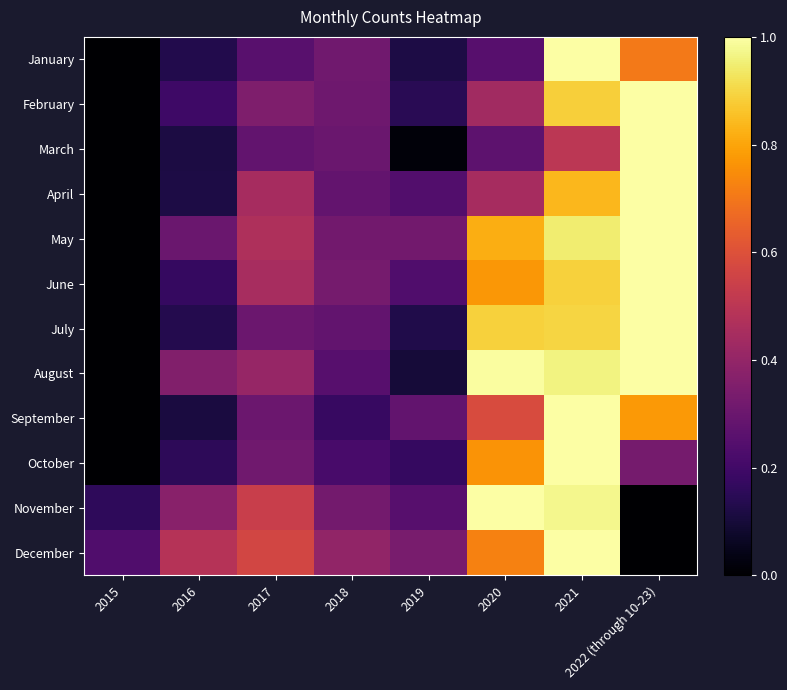

What is the spread (max minus min) of values at 2017?

0.3